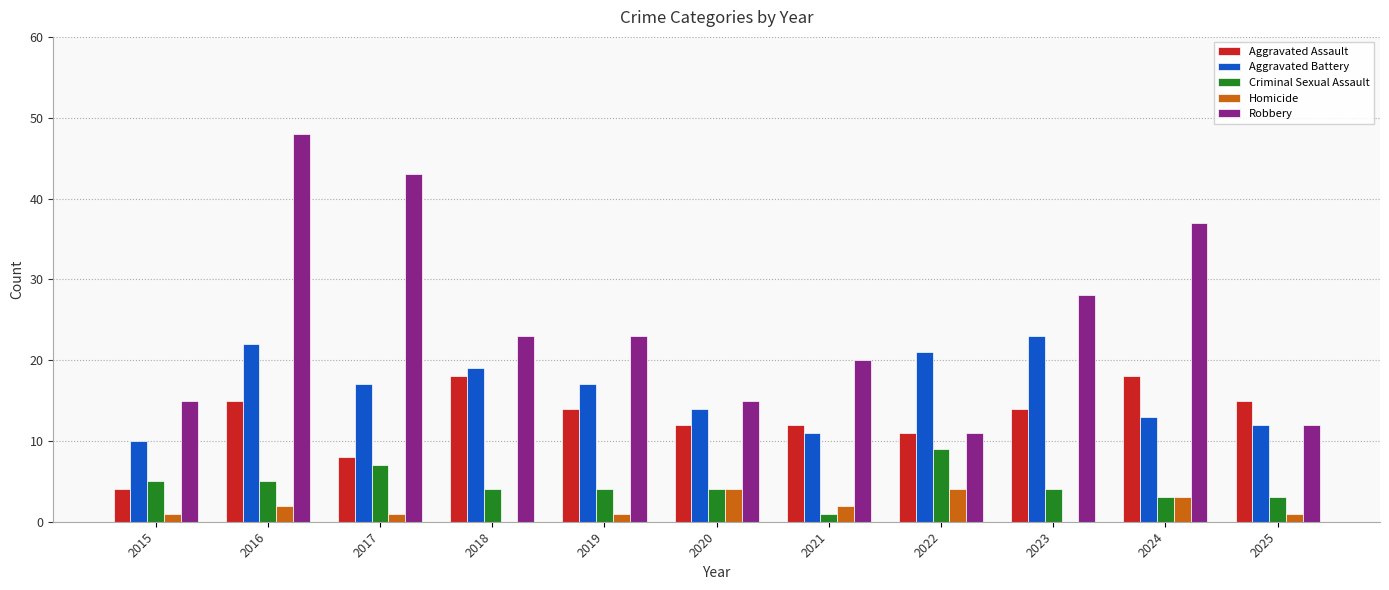

Which label corresponds to the largest value in the chart?

2016